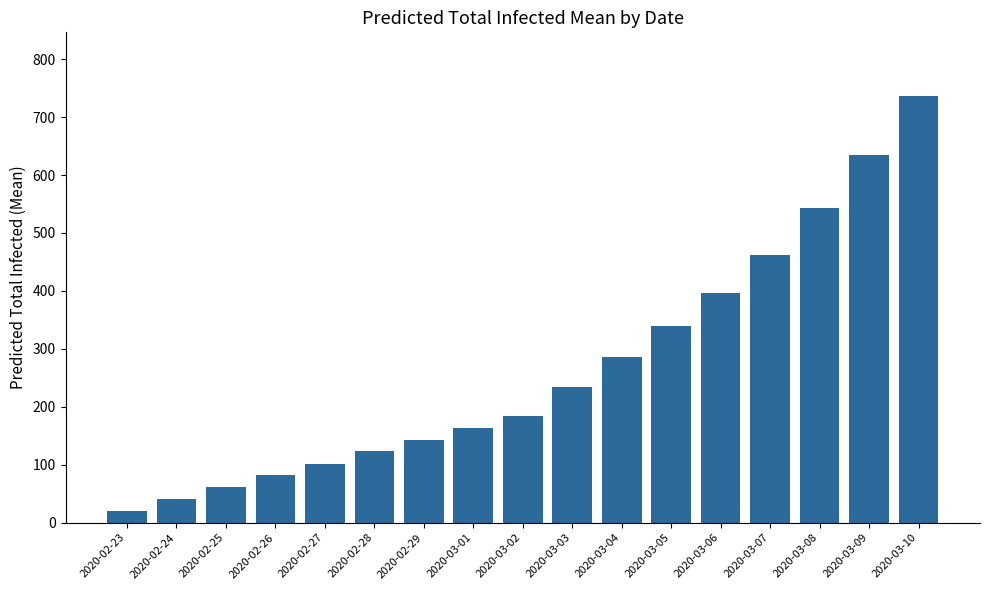

Which label corresponds to the largest value in the chart?

2020-03-10